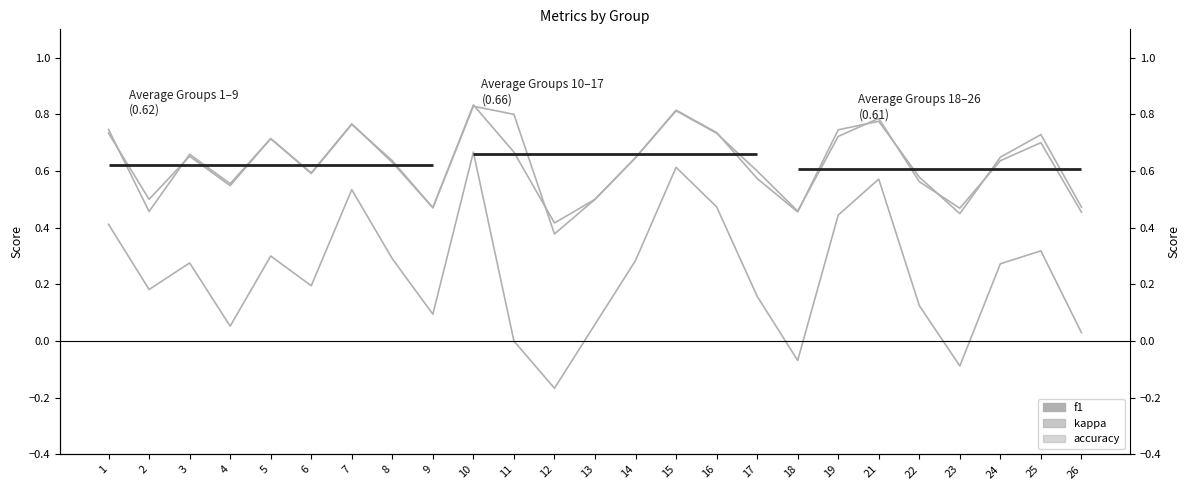

After their last crossing, which series has the higher values: accuracy or f1?

f1